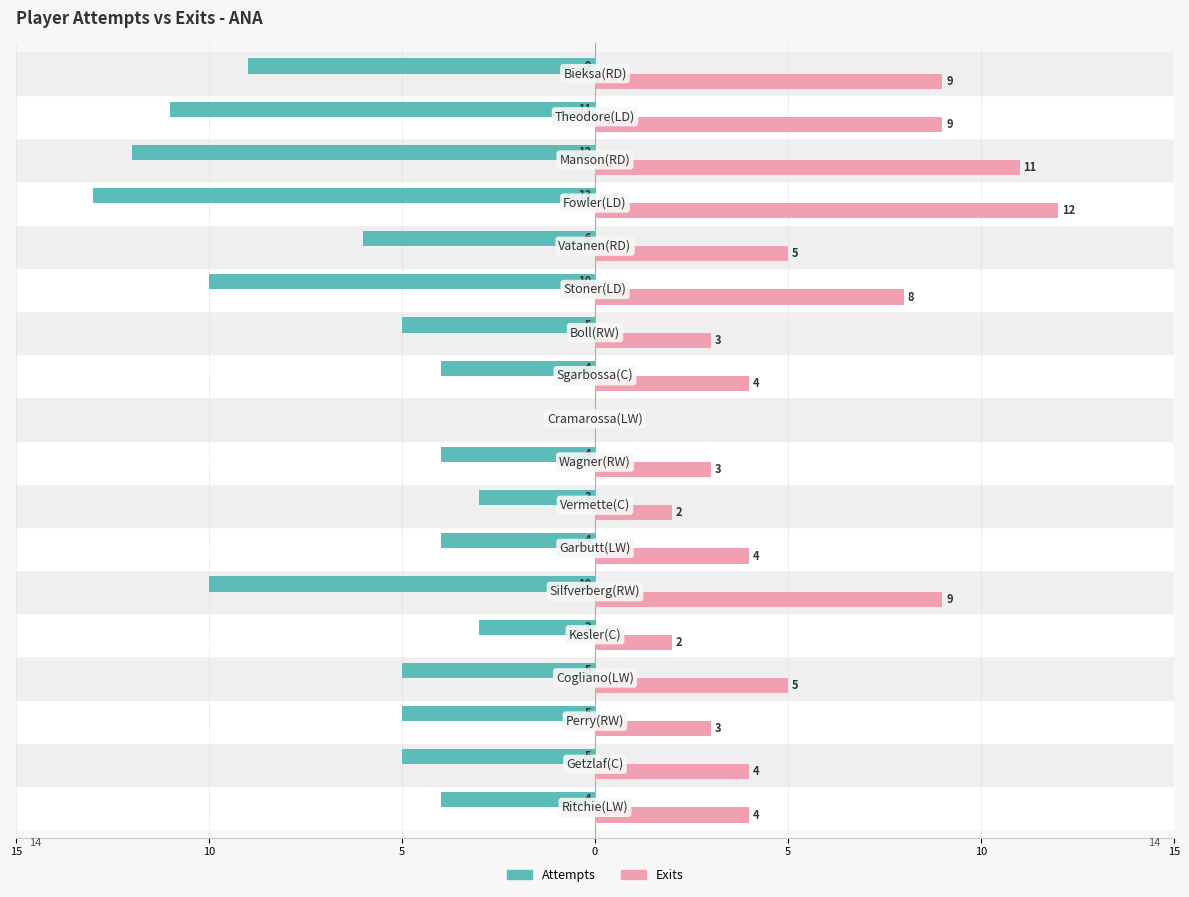

What are all the series names shown in the legend?

Attempts, Exits